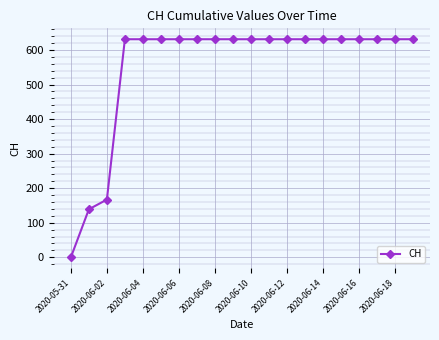

What is the maximum value shown in the chart?

631